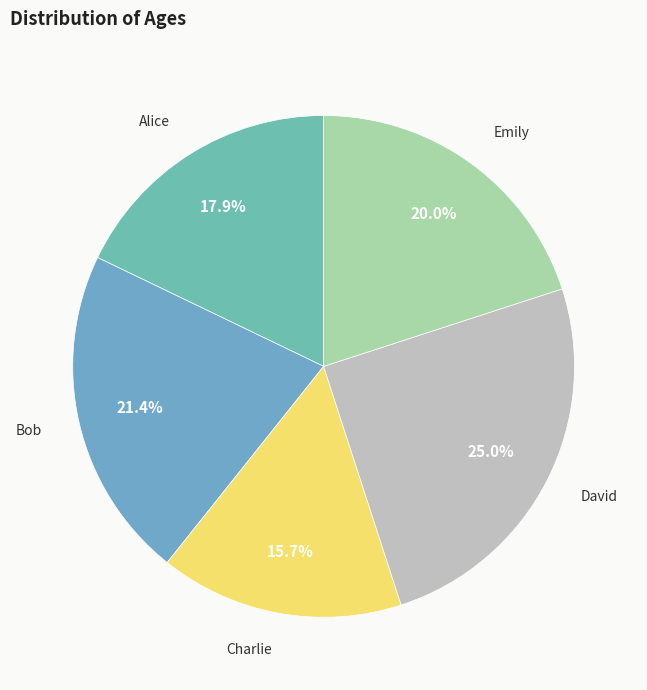

How many segments does this pie chart have?

5